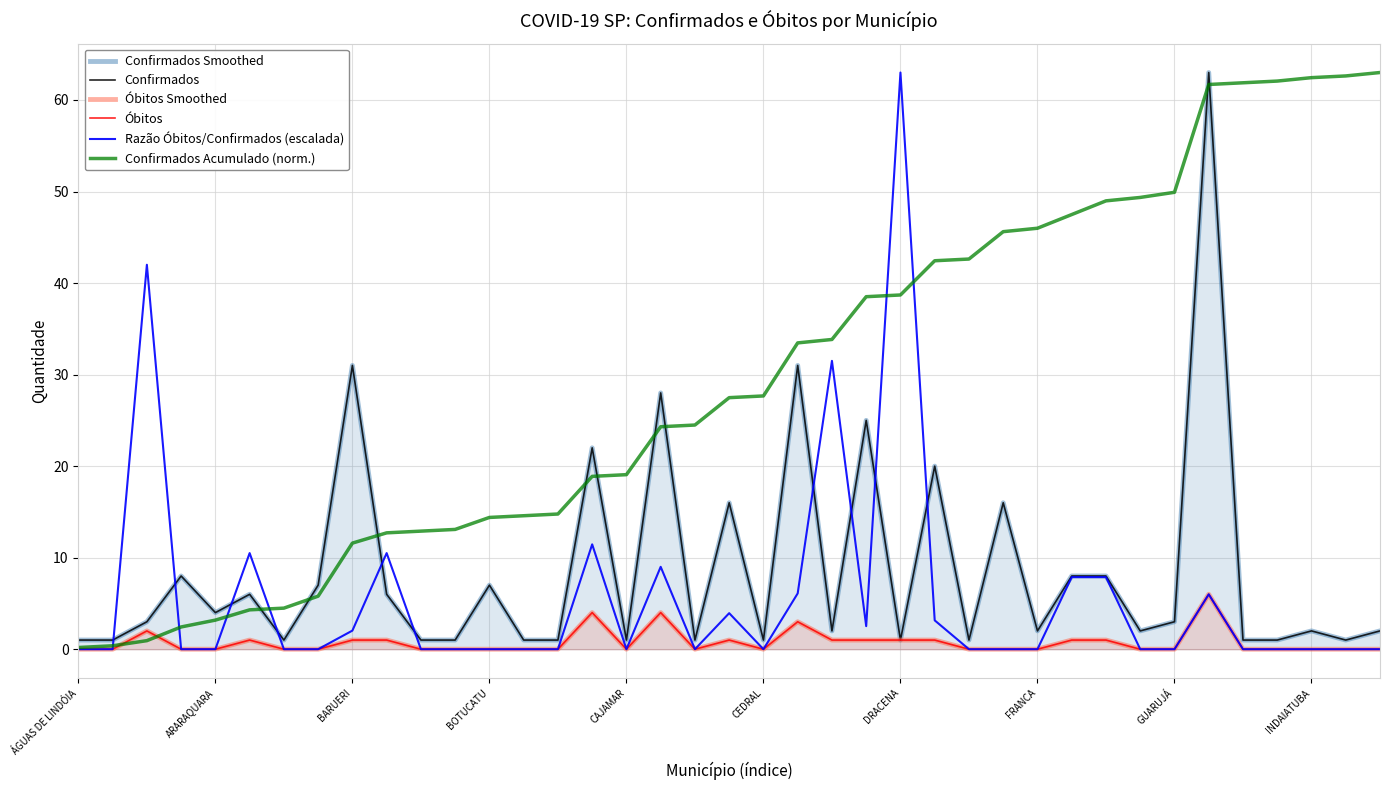

The Confirmados Acumulado (norm.) series shows 1.6 at BARUERI. True or false?

False